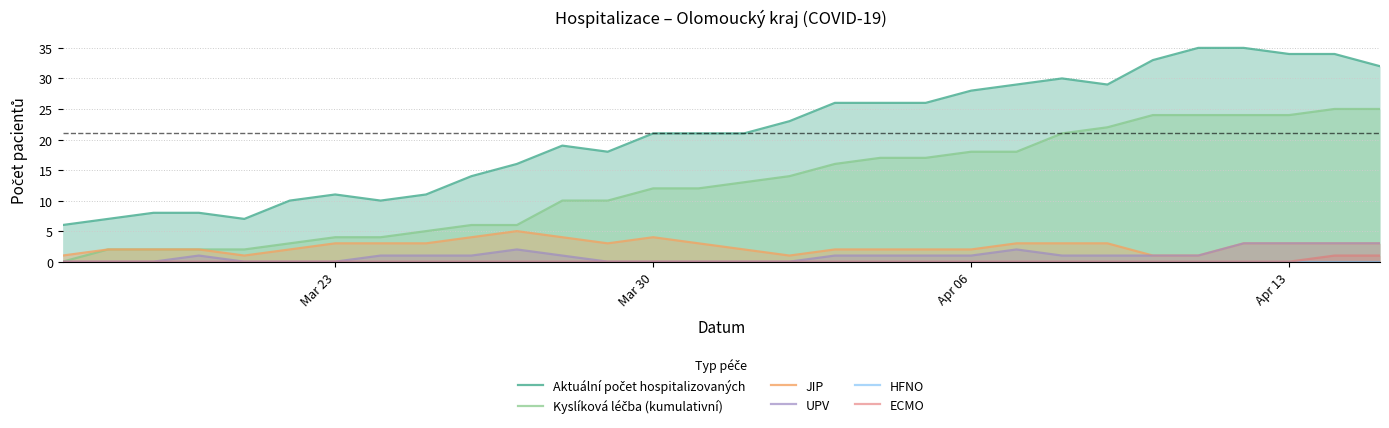

True or false: UPV and ECMO intersect in this chart.

False